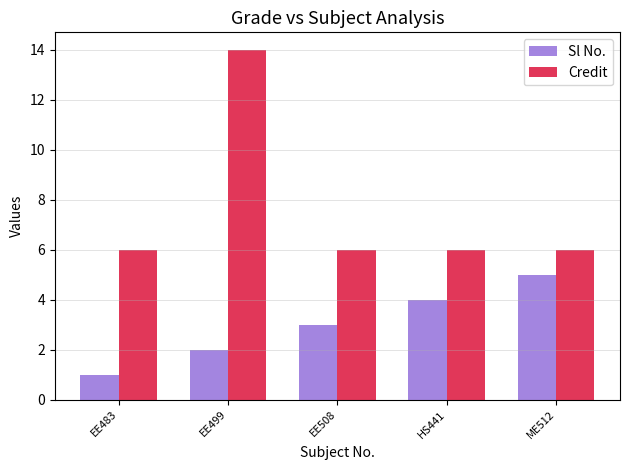

What is the minimum value shown in the chart?

1